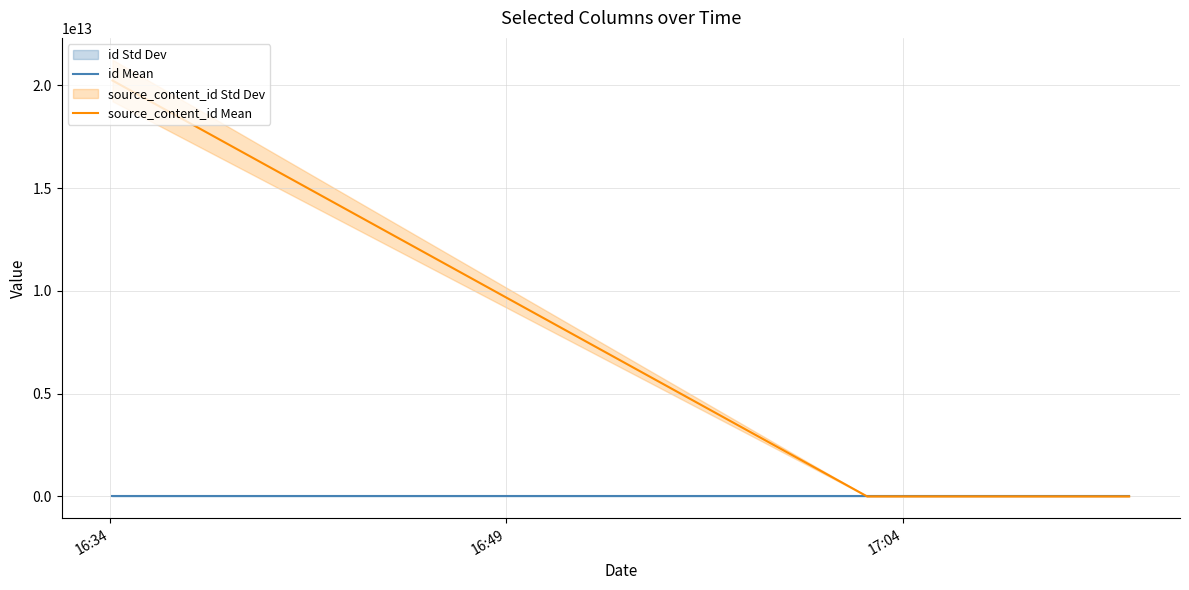

How many positive values does the source_content_id Mean series have?

1